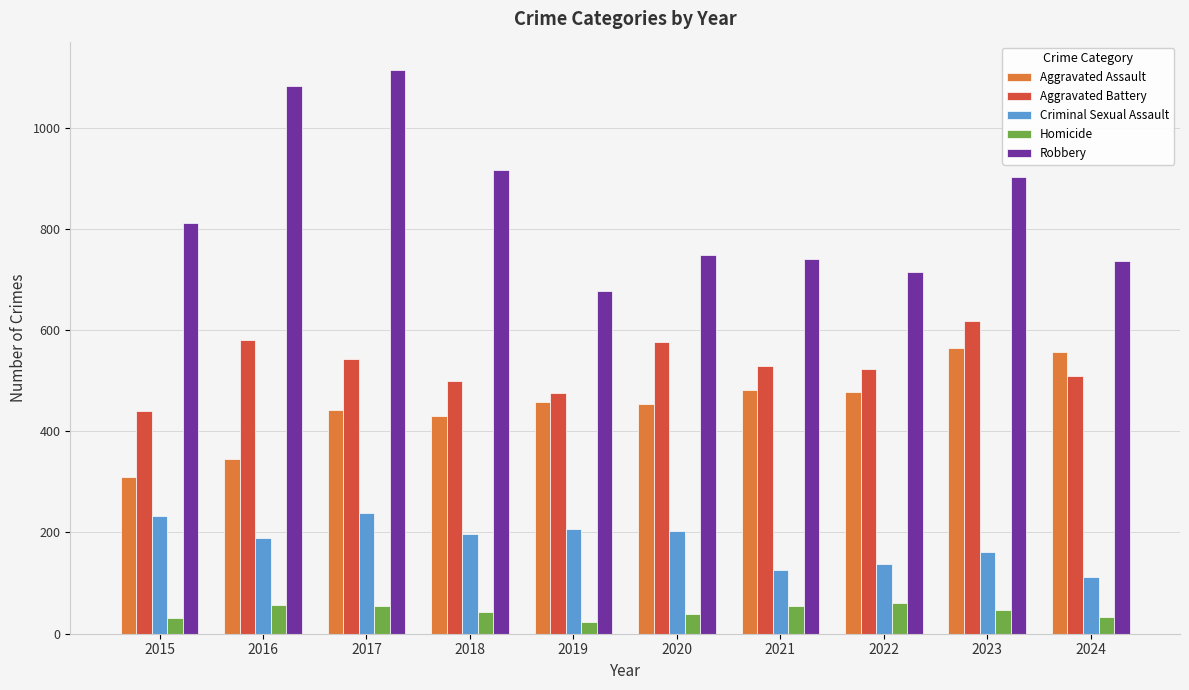

The value of Criminal Sexual Assault at 2022 is 193. True or false?

False